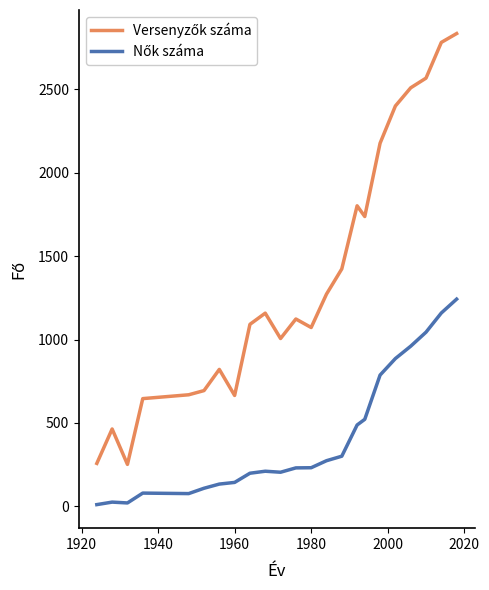

What is the maximum value shown in the chart?

2833